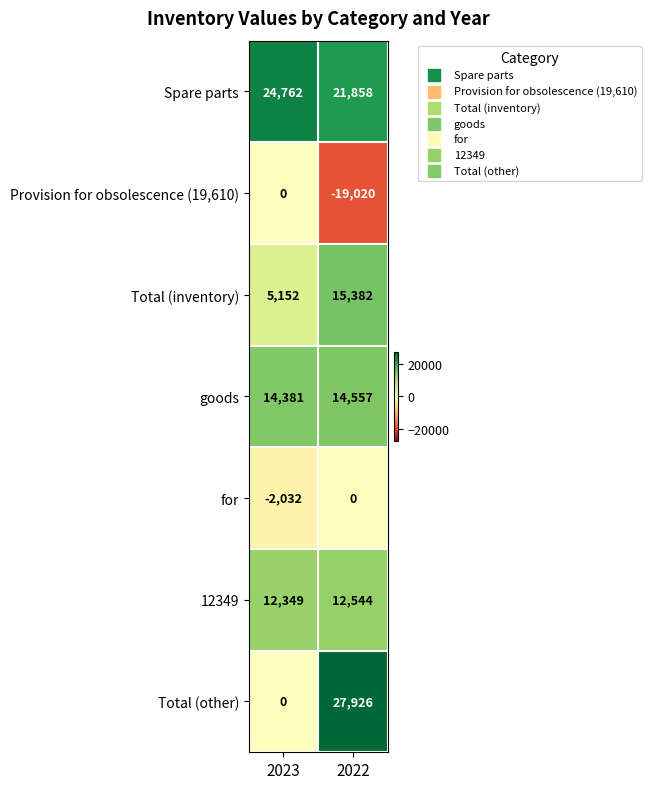

What is the difference between the highest and lowest values at 2022?

46946